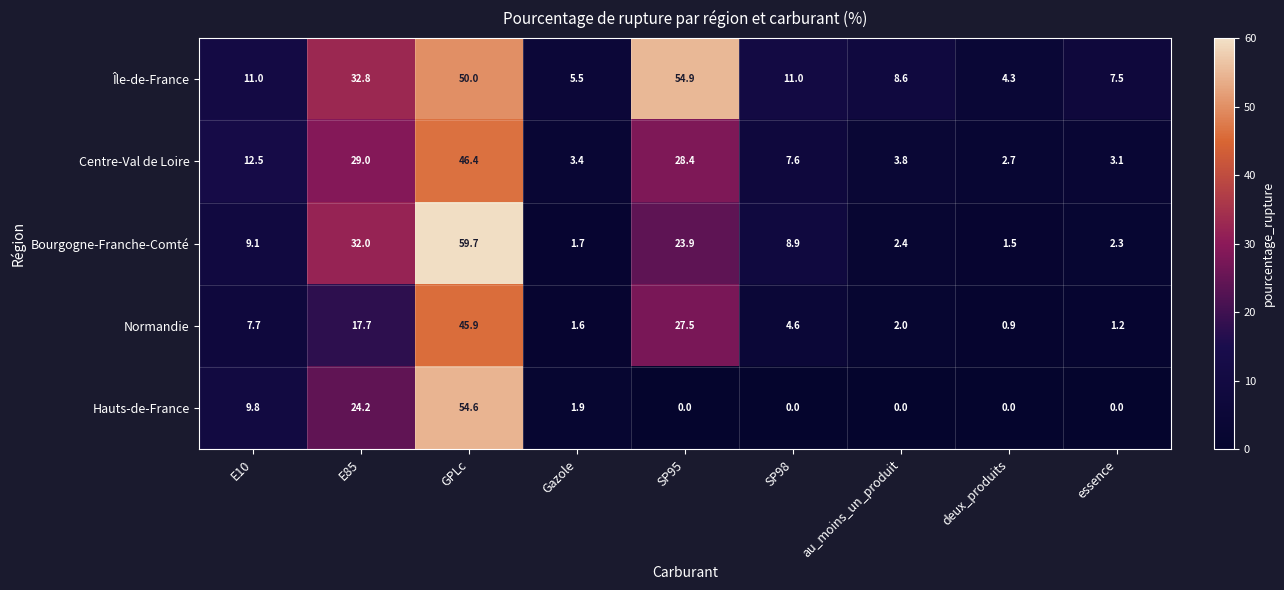

Is it true that Île-de-France equals 17.7 at SP98?

False